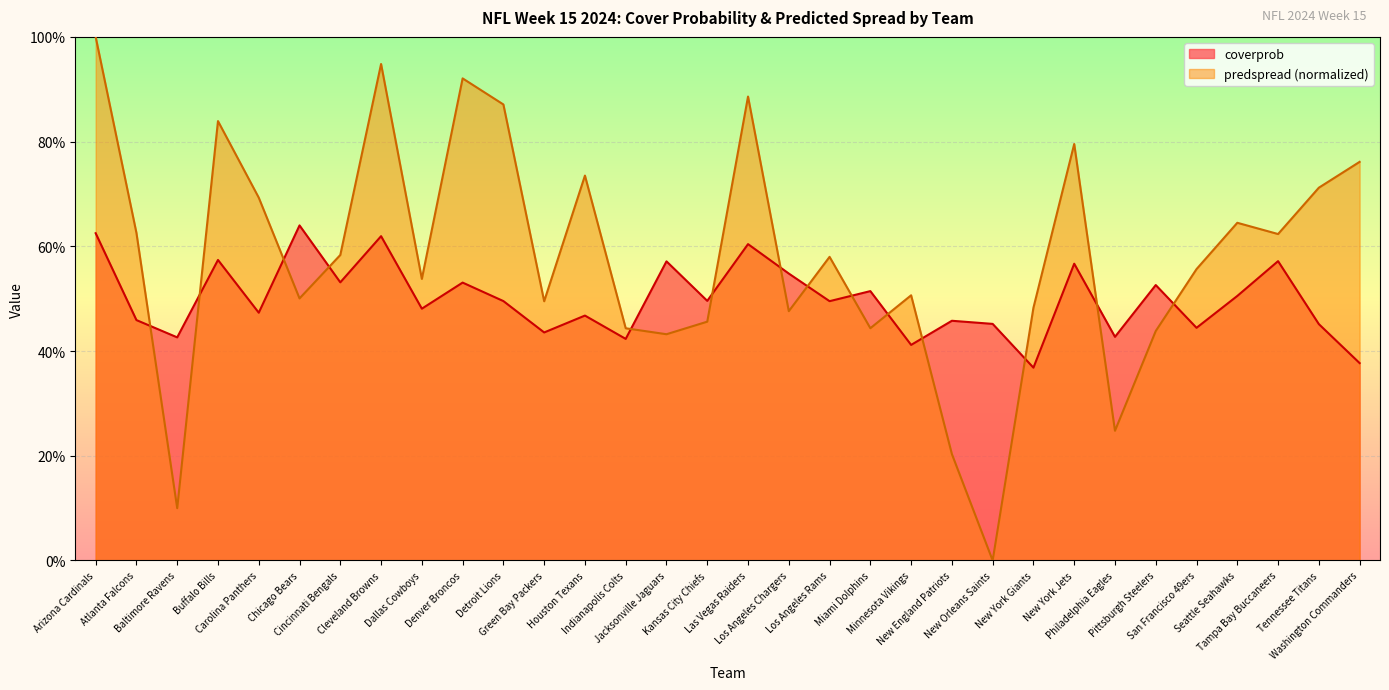

How many series are shown in this chart?

2